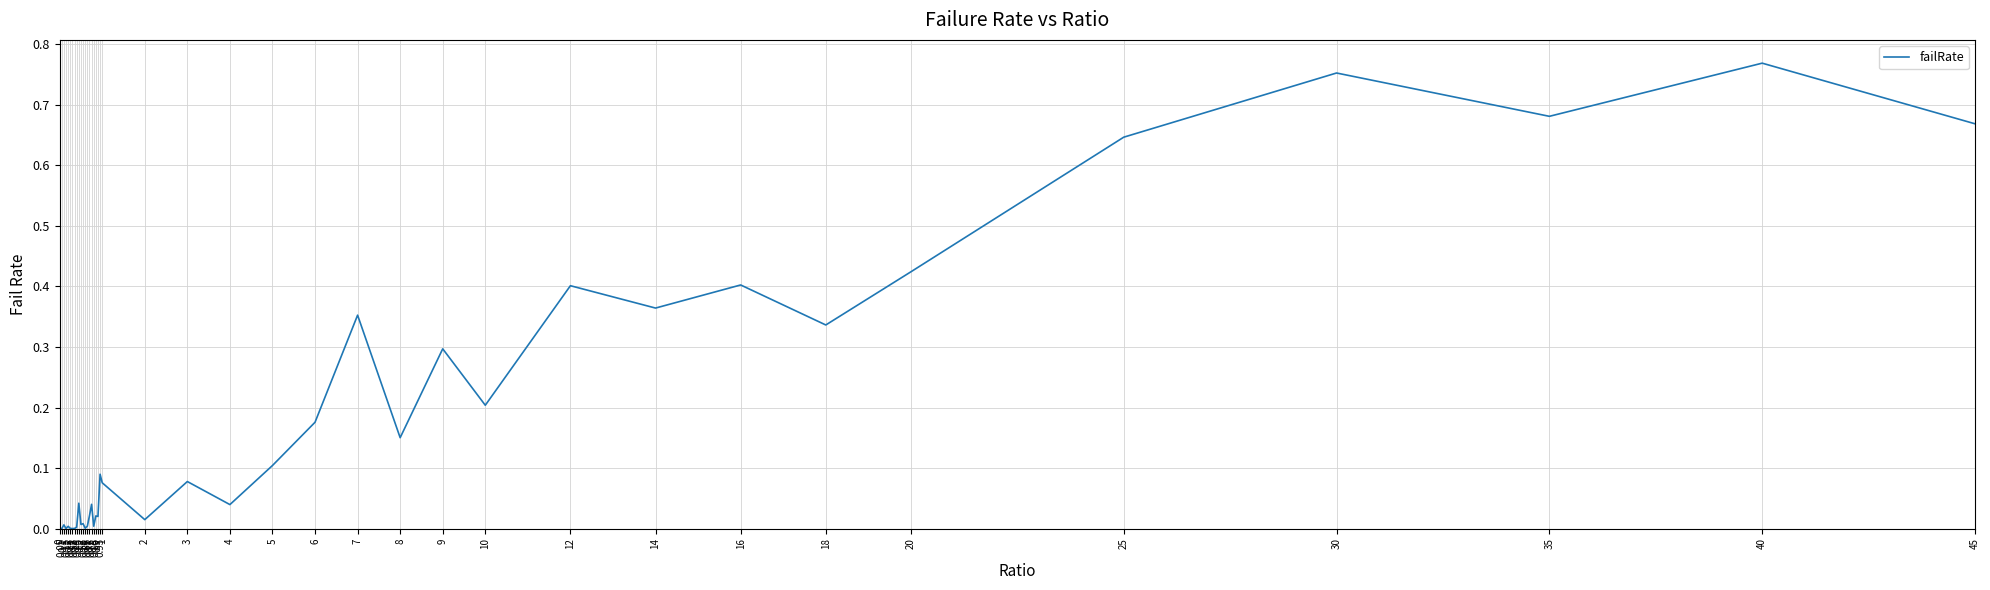

What is the difference between the maximum and second lowest values?

0.8